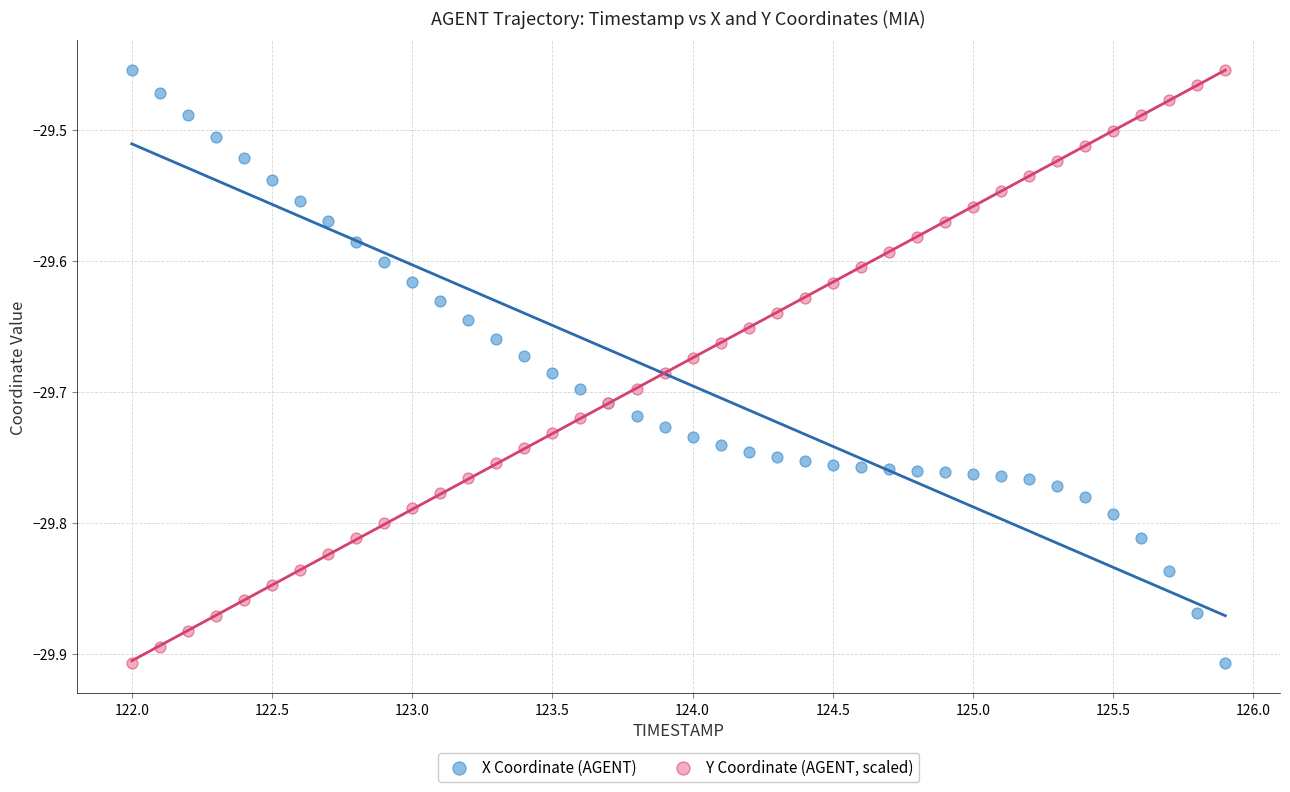

What is the X range (max minus min) for the scatter plot?

3.9